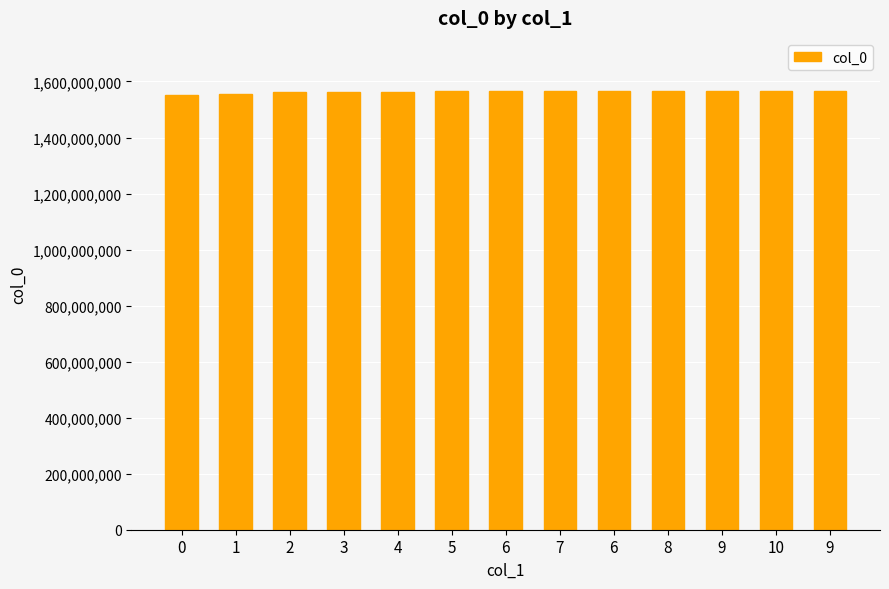

How many bars are there in total?

13